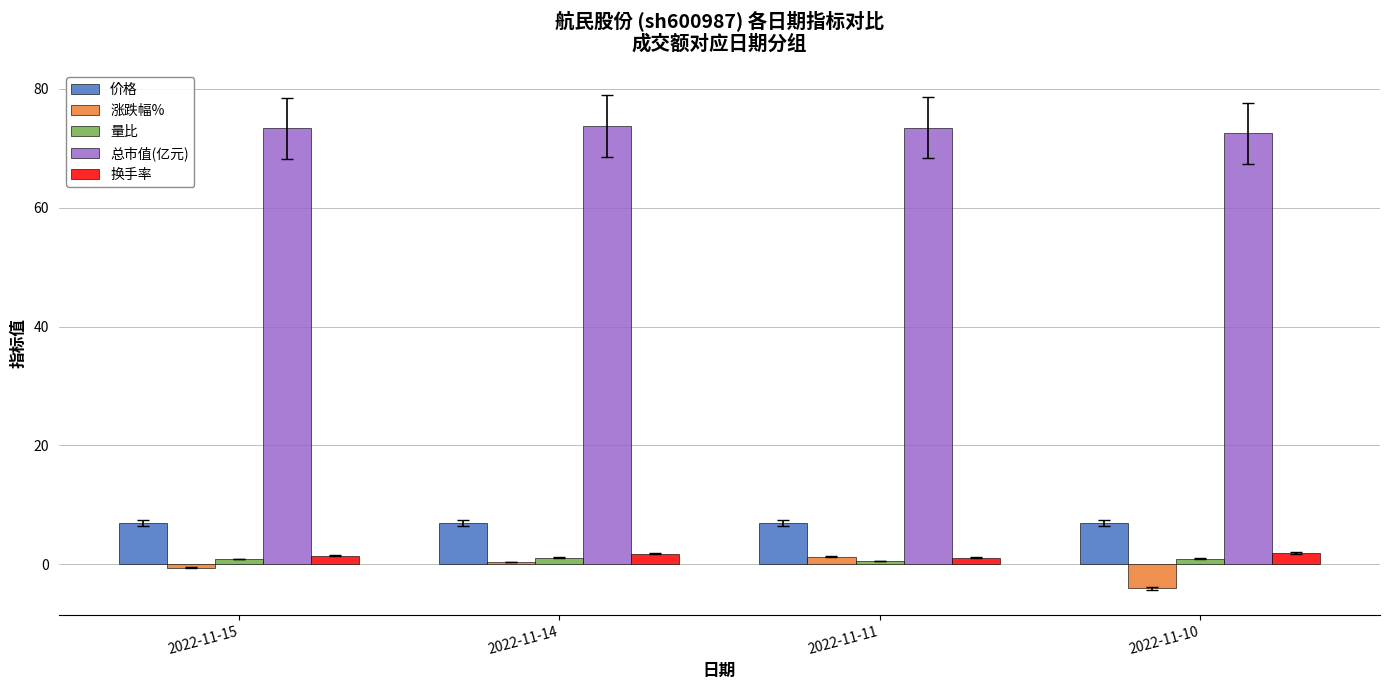

What is the spread (max minus min) of values at 2022-11-10?

76.5